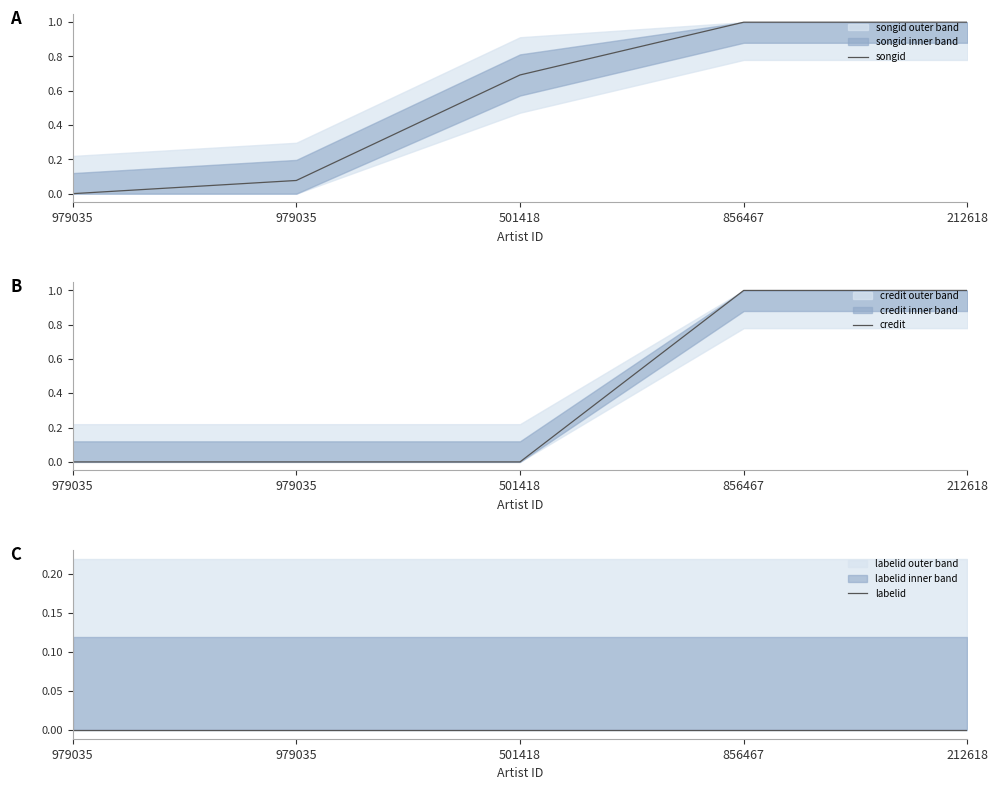

True or false: credit and labelid cross at least once.

False